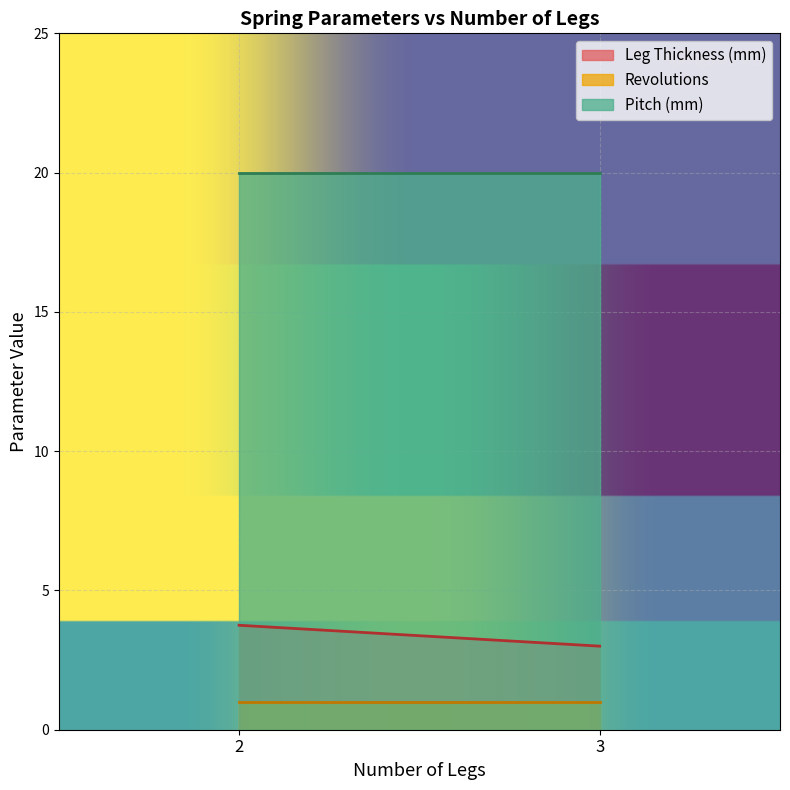

Which series has the largest total across all categories?

Pitch (mm)